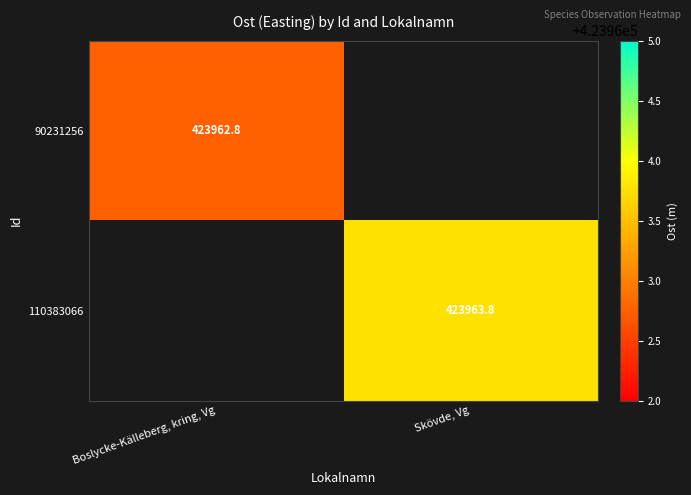

True or false: 110383066 has a value of 721115.4 at Skövde, Vg.

False